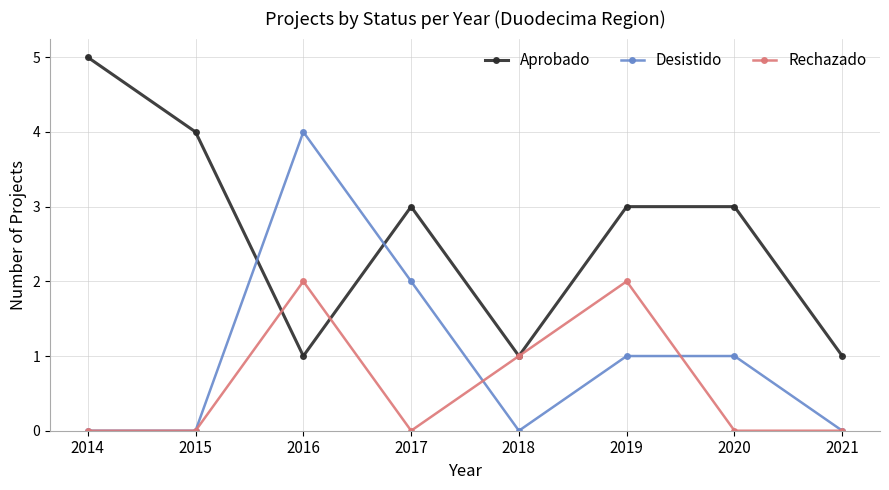

True or false: Desistido and Aprobado intersect in this chart.

True